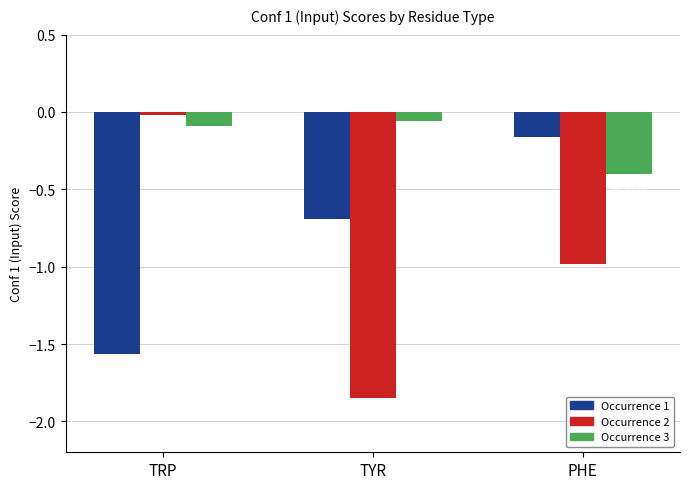

What is the difference between the highest and lowest values at TYR?

1.8